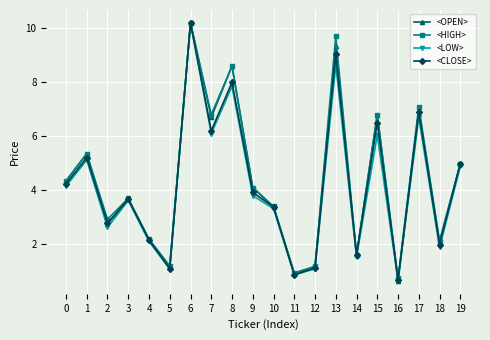

At which category does <LOW> reach its first local valley?

2